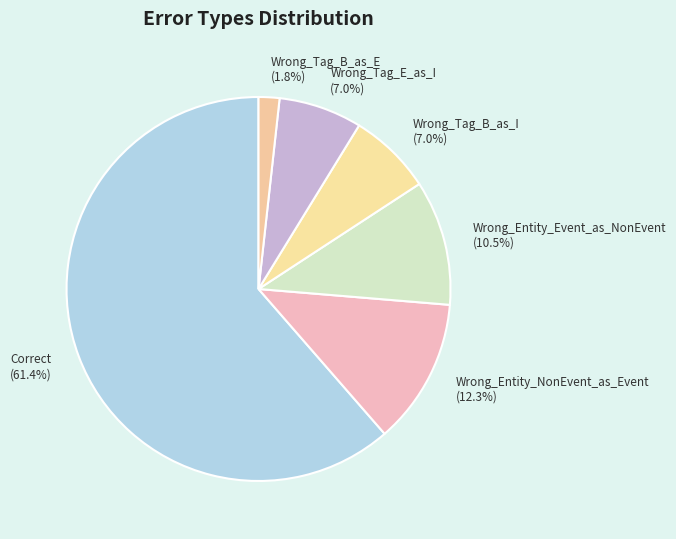

Approximately how many times larger is the value at Wrong_Tag_B_as_I compared to Wrong_Entity_Event_as_NonEvent?

0.7